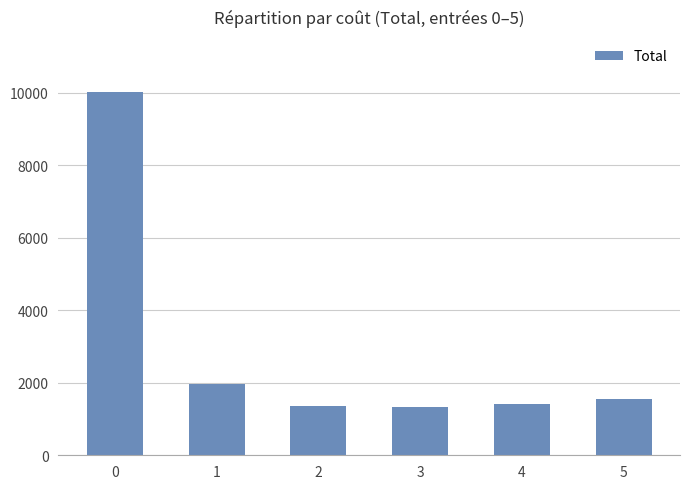

What is the change in value from 2 to 3?

-19